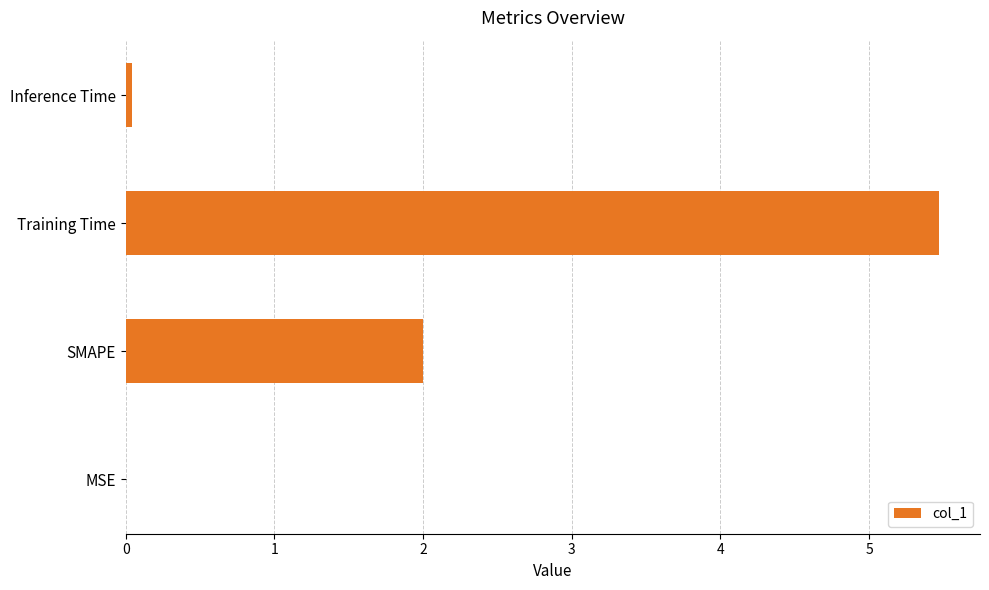

What is the sum of all values?

7.5